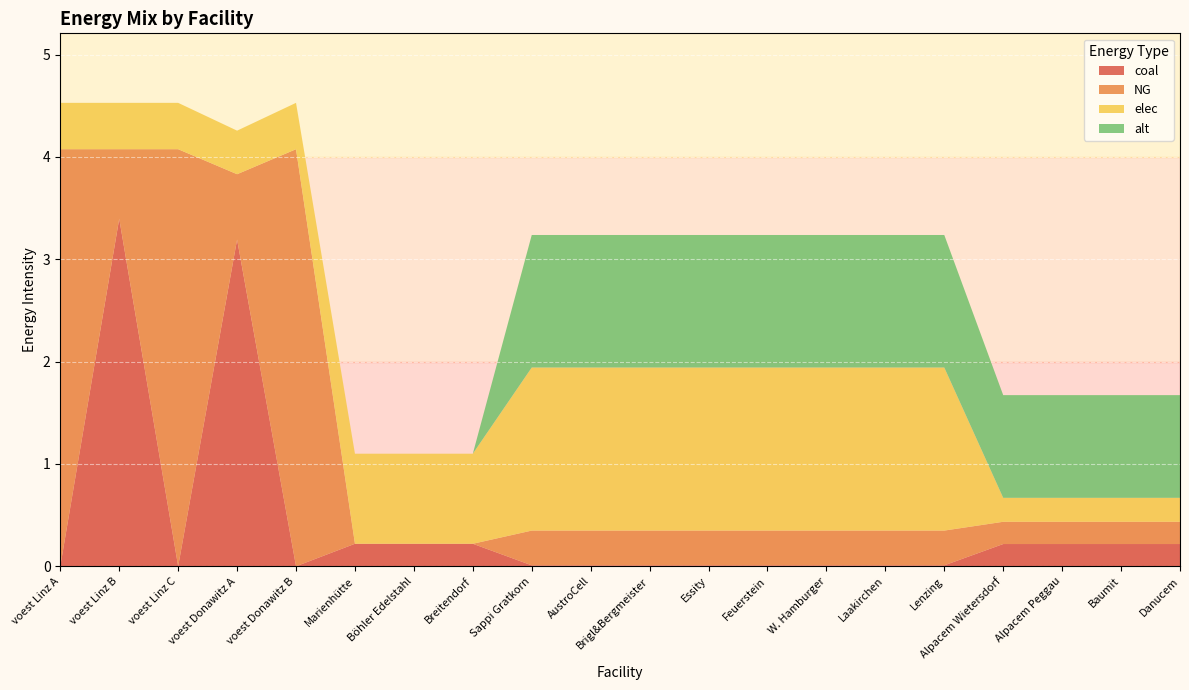

Reading left to right, transcribe all the data shown in this chart.

coal: 0.0	3.4	0.0	3.2	0.0	0.2	0.2	0.2	0.0	0.0	0.0	0.0	0.0	0.0	0.0	0.0	0.2	0.2	0.2	0.2
NG: 4.1	0.7	4.1	0.6	4.1	0.0	0.0	0.0	0.3	0.3	0.3	0.3	0.3	0.3	0.3	0.3	0.2	0.2	0.2	0.2
elec: 0.5	0.5	0.5	0.4	0.5	0.9	0.9	0.9	1.6	1.6	1.6	1.6	1.6	1.6	1.6	1.6	0.2	0.2	0.2	0.2
alt: 0.0	0.0	0.0	0.0	0.0	0.0	0.0	0.0	1.3	1.3	1.3	1.3	1.3	1.3	1.3	1.3	1.0	1.0	1.0	1.0